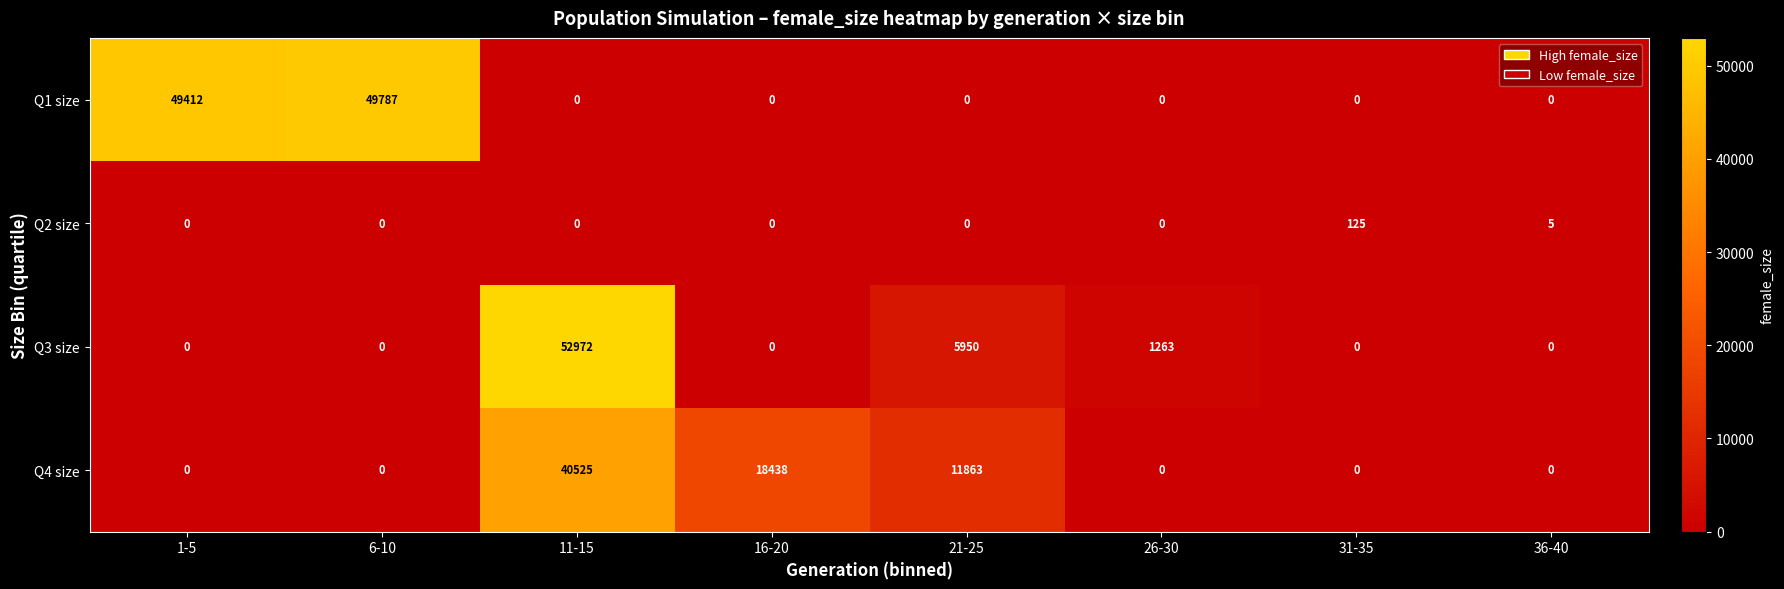

What is the greatest value displayed?

52972